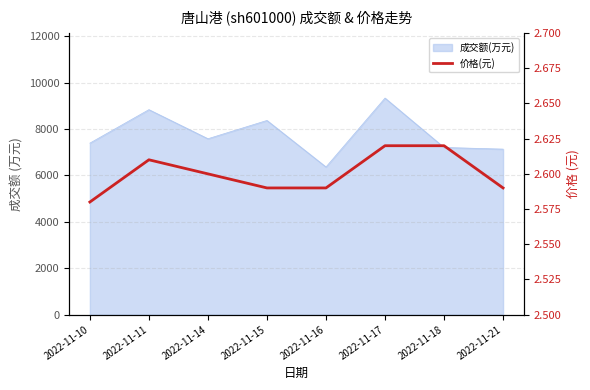

What is the maximum value shown in the chart?

2.6